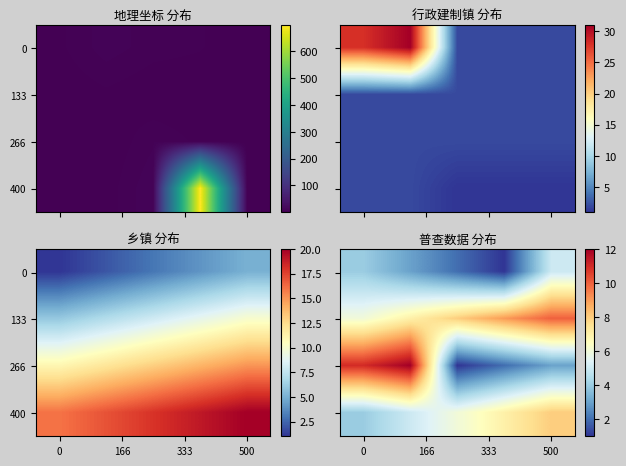

What is the greatest value displayed?

12